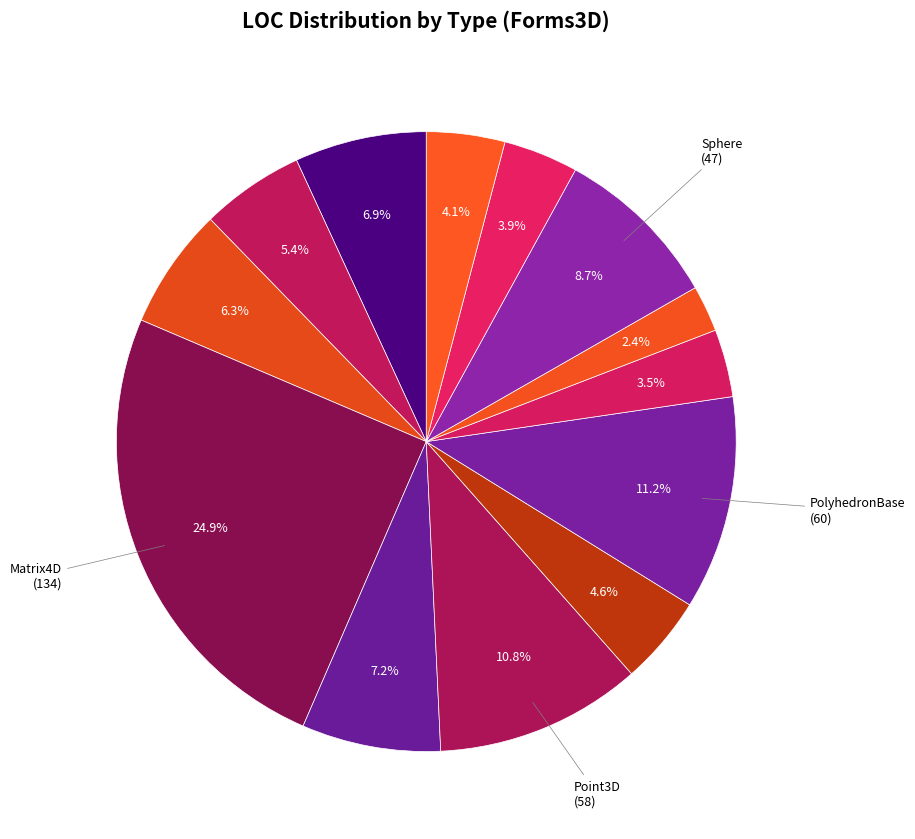

How many segments does this pie chart have?

13